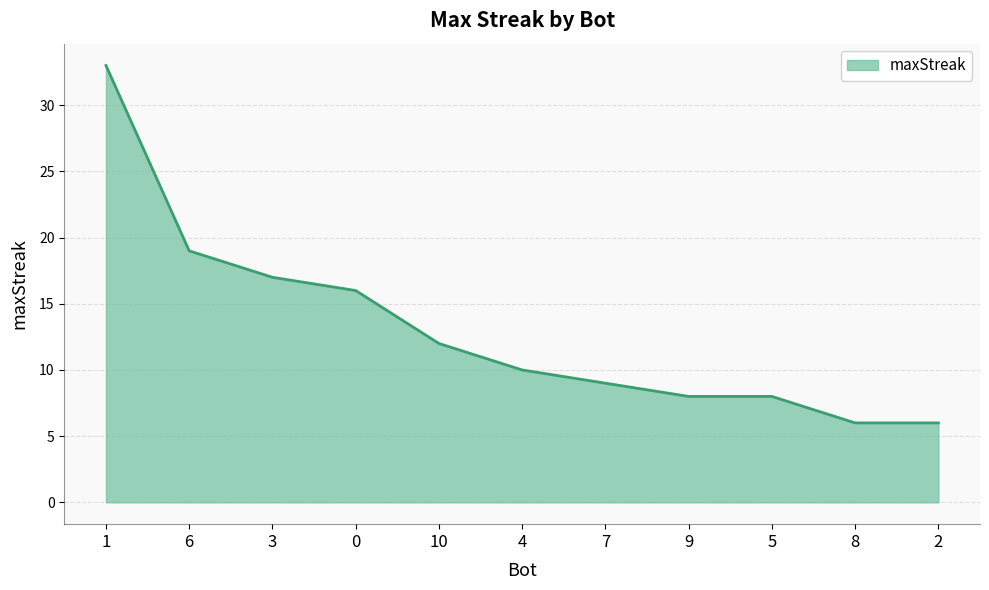

Does the chart have visible grid lines?

Yes